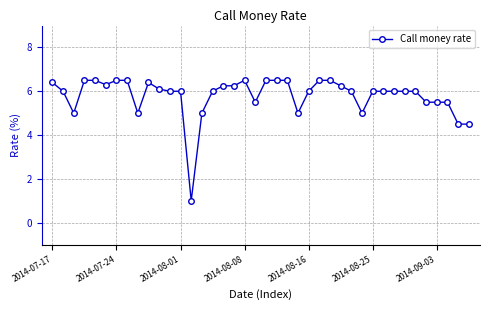

True or false: there are more than 1 points higher than both neighbors.

True